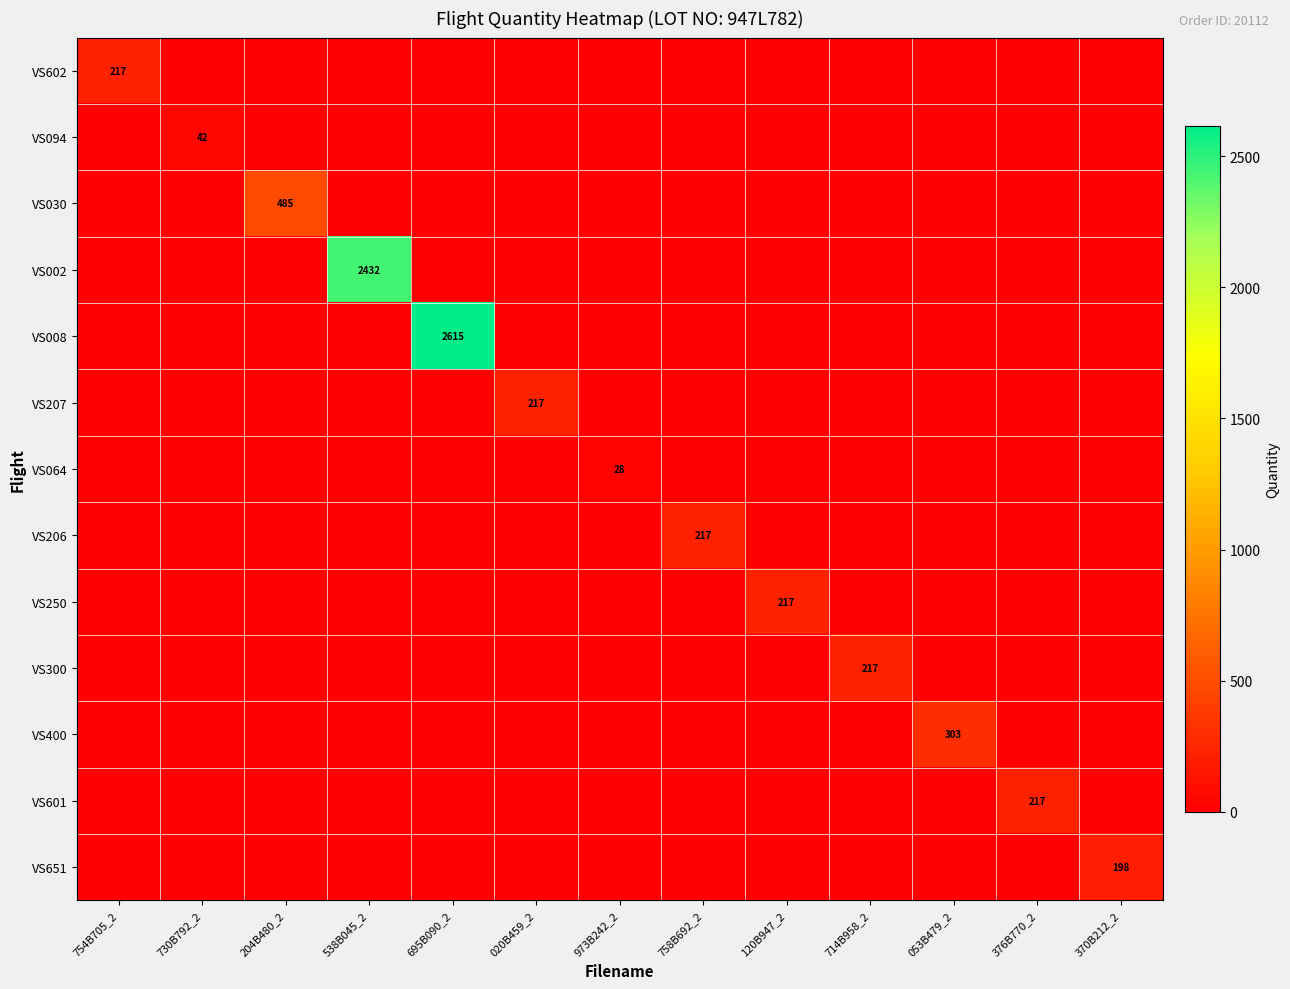

The value of VS250 at 020B459_2 is 0. True or false?

True